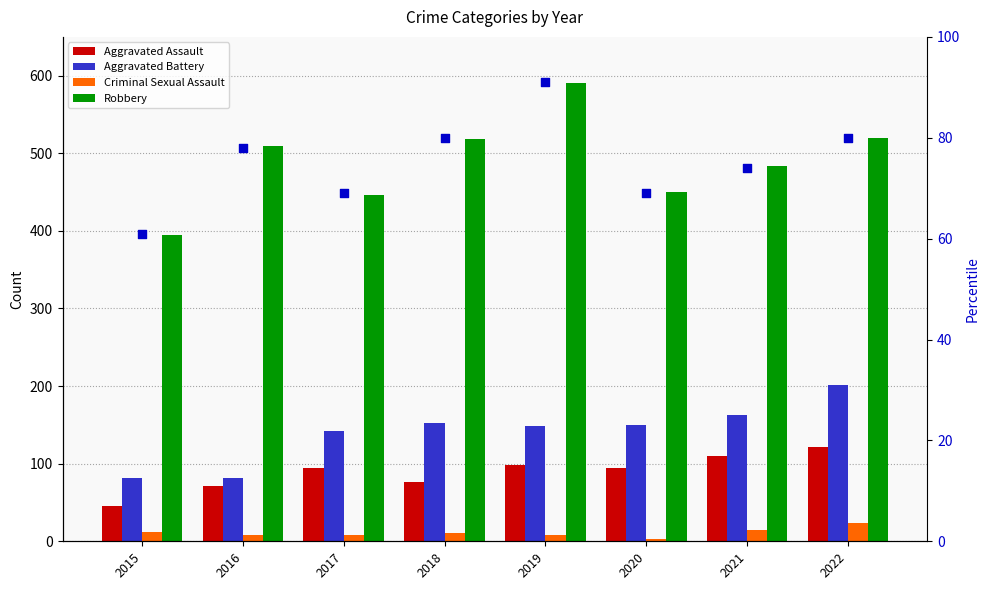

At how many categories does at least one series exceed 102?

8